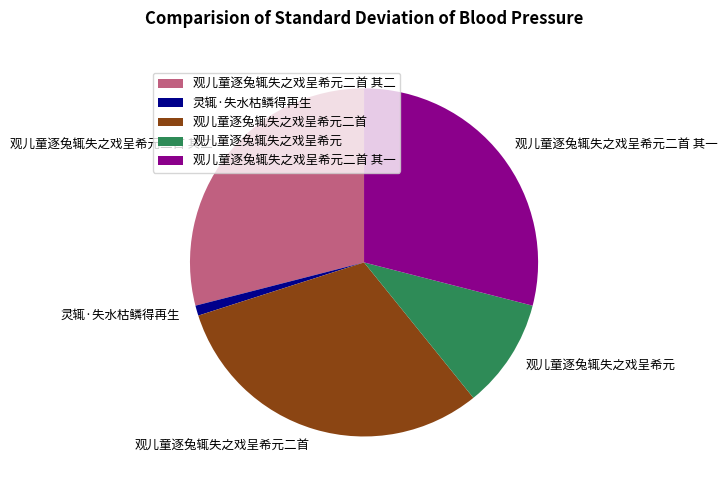

True or false: 观儿童逐兔辄失之戏呈希元二首 accounts for 31% of the total.

True